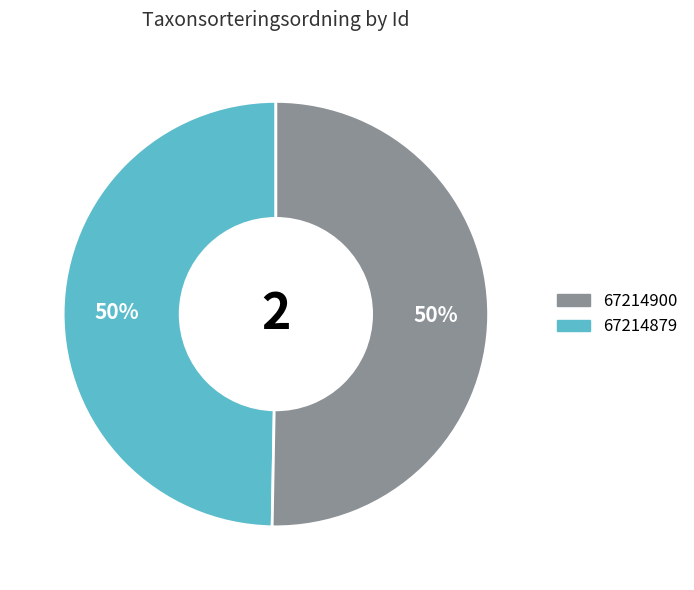

Is the sum of 67214879 and 67214900 greater than half?

Yes